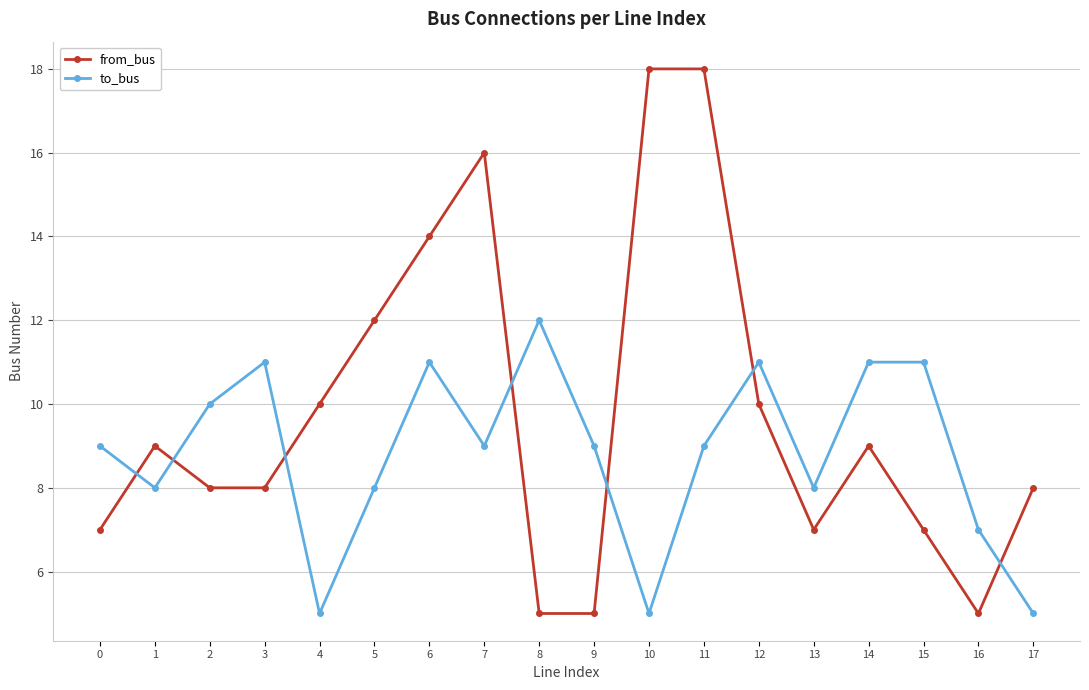

What is the highest value of the from_bus series?

18